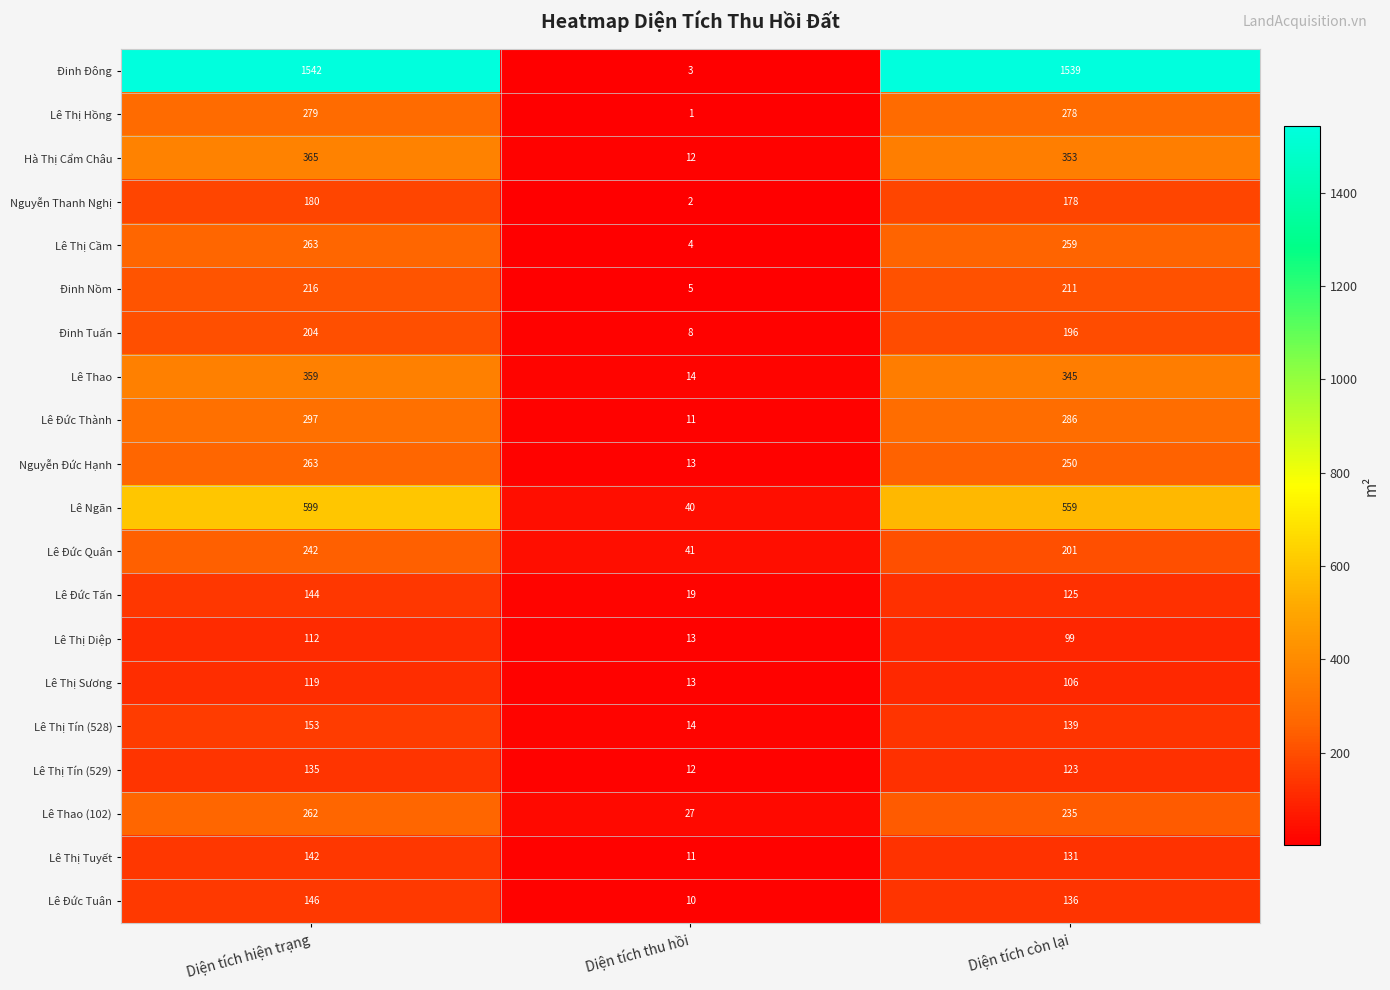

What is the sum of all Nguyễn Thanh Nghị values?

360